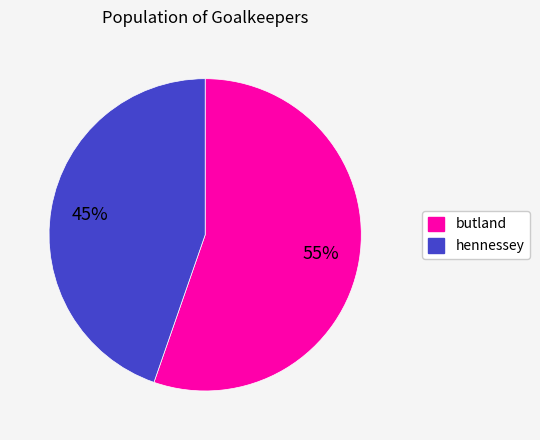

Between butland and hennessey, which is larger?

butland